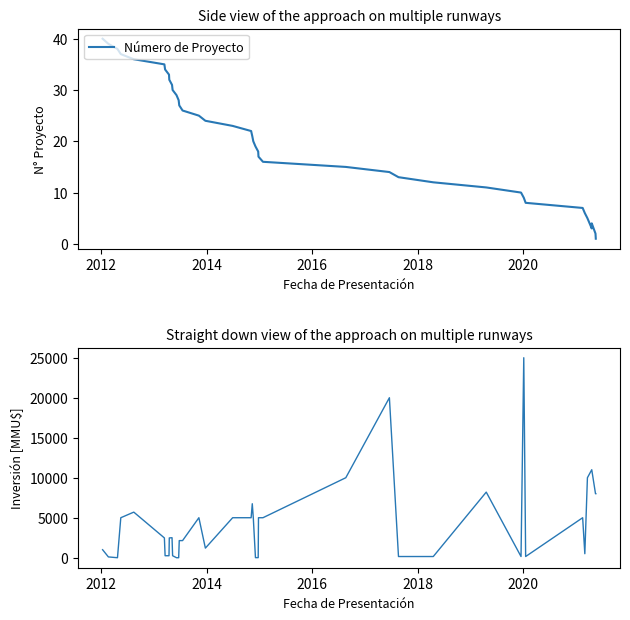

After their last crossing, which series has the higher values: Inversión (MMU$) or Número de Proyecto?

Inversión (MMU$)